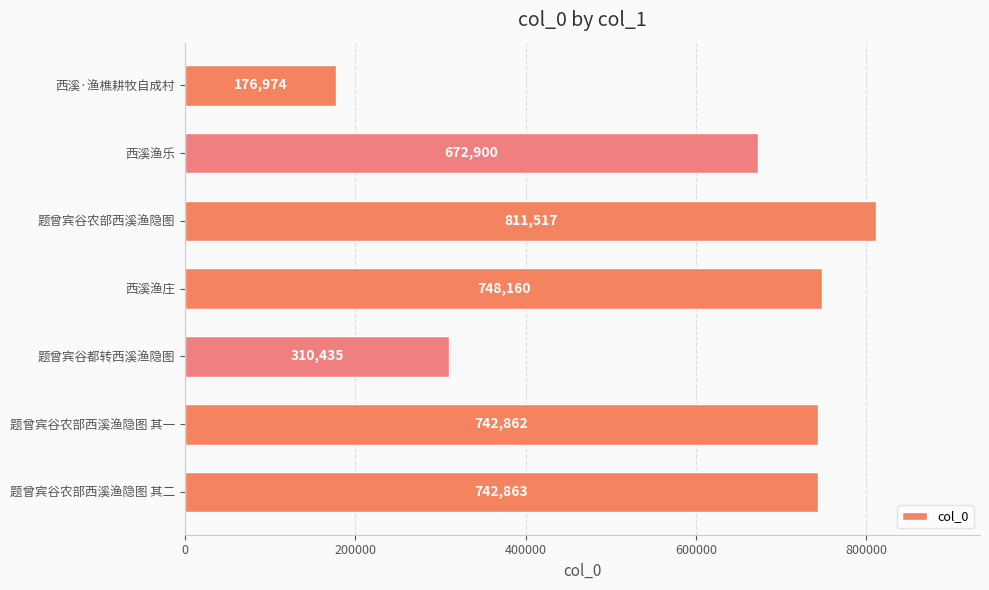

How many series are shown in this chart?

1